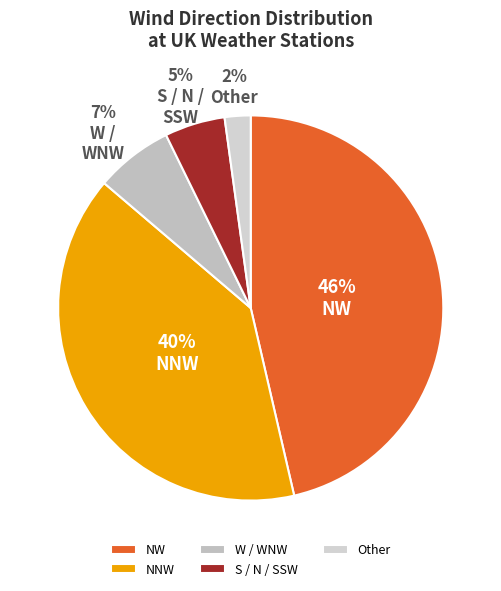

How many segments does this pie chart have?

5